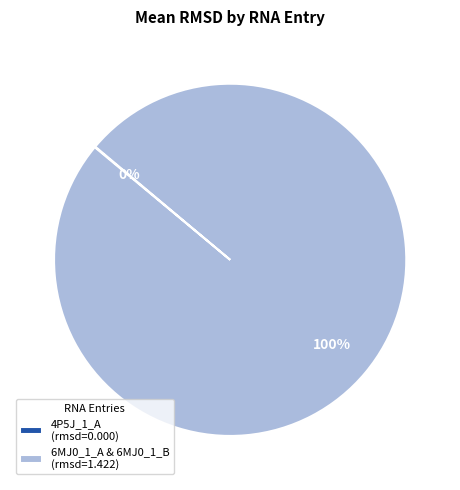

To the nearest percent, what is the average slice percentage?

50%